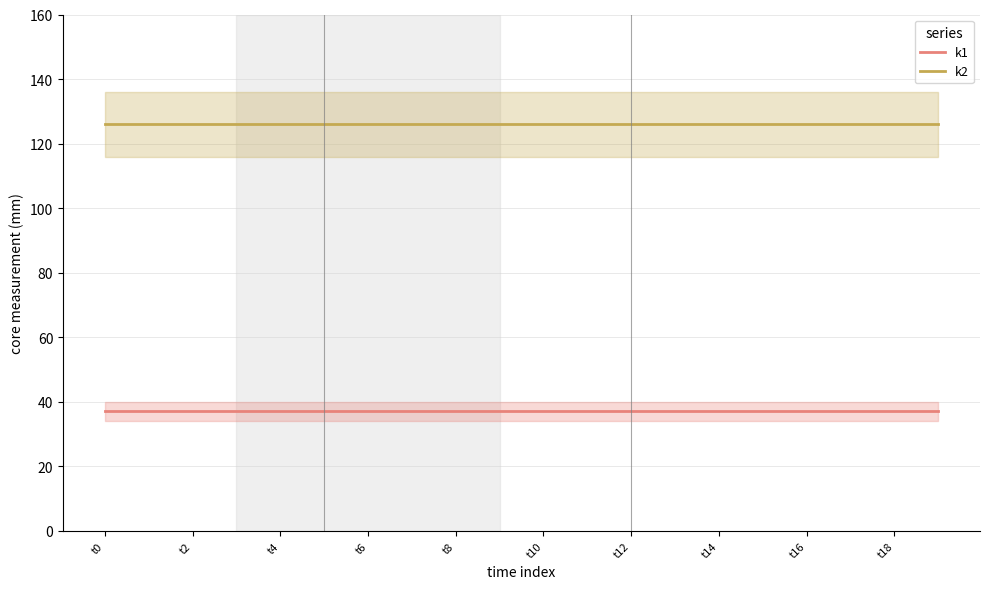

Which label corresponds to the smallest value in the chart?

t0